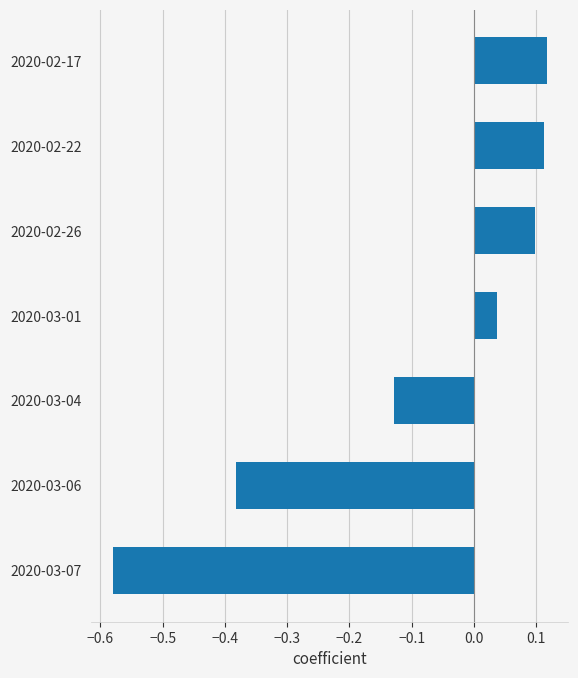

At which category does the chart reach its minimum across all series?

2020-03-07